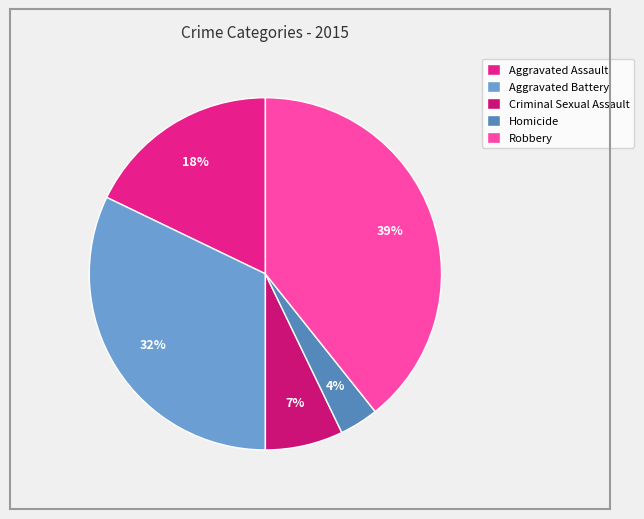

Rank the categories by value from highest to lowest.

Robbery, Aggravated Battery, Aggravated Assault, Criminal Sexual Assault, Homicide